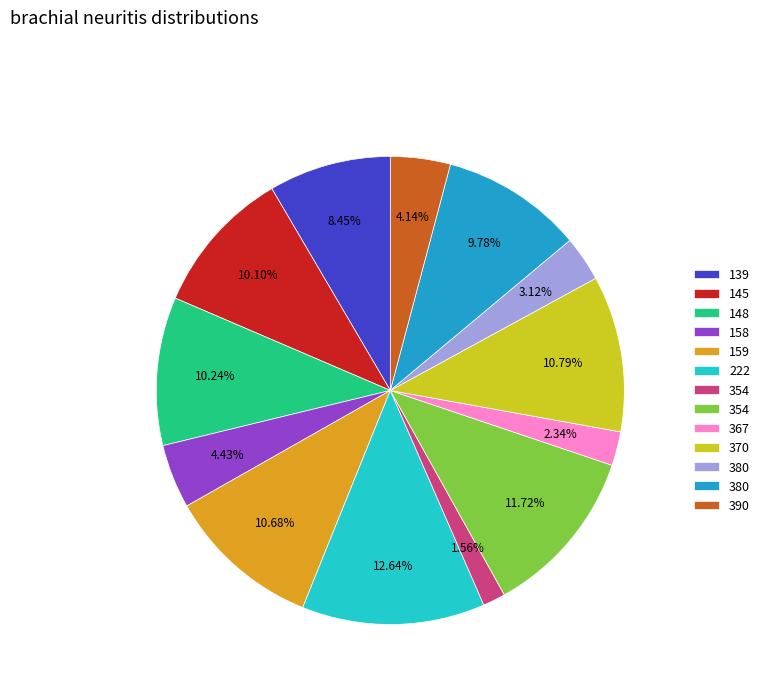

Is there a majority slice in this chart?

No